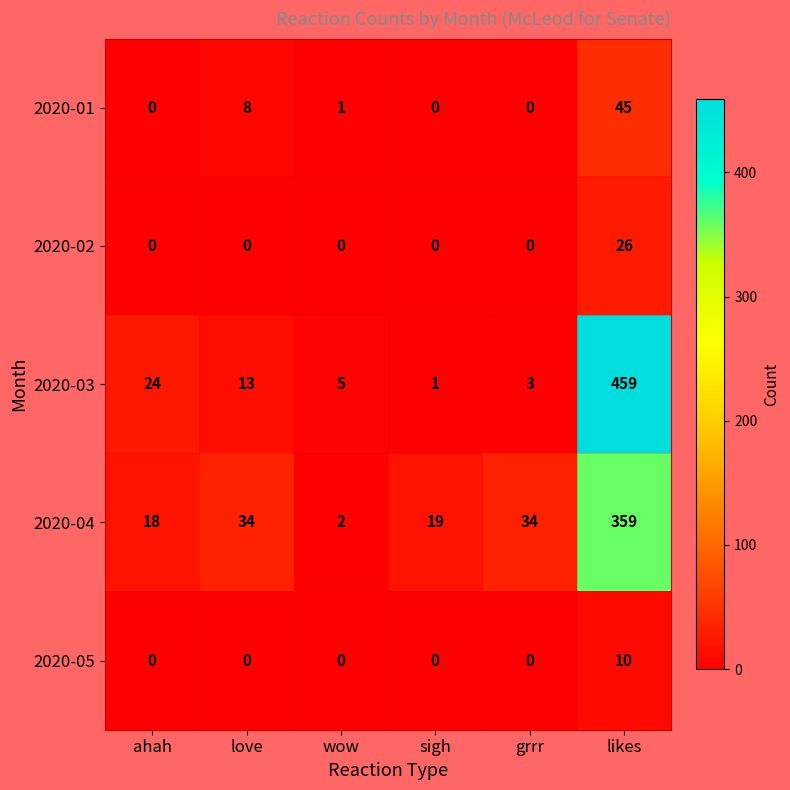

Rank the series by their maximum value, from lowest to highest.

2020-05, 2020-02, 2020-01, 2020-04, 2020-03